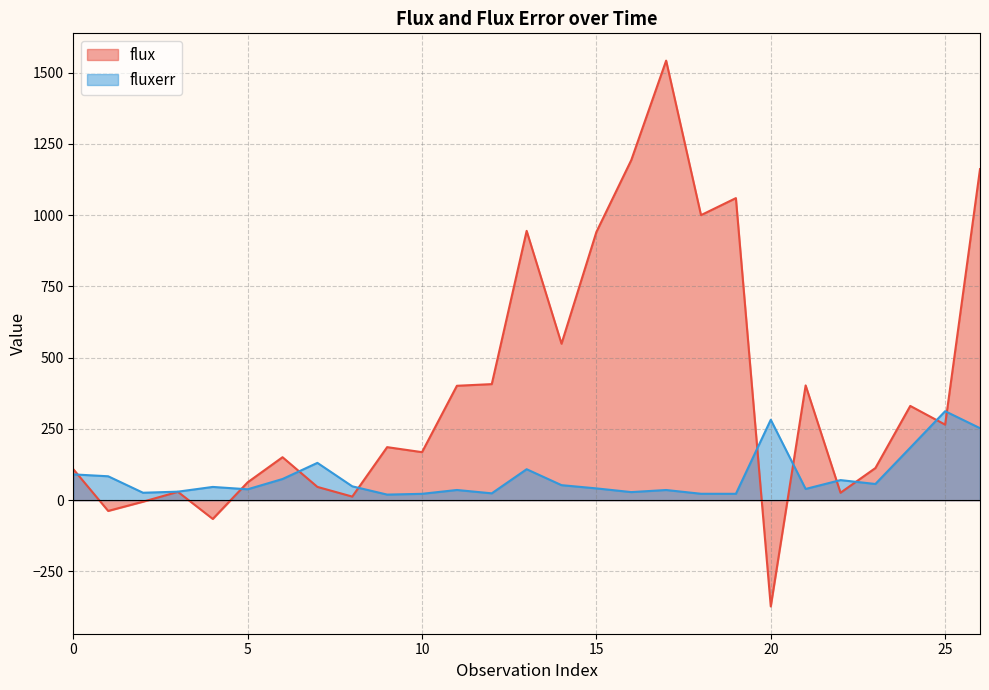

What is the greatest value displayed?

1542.2